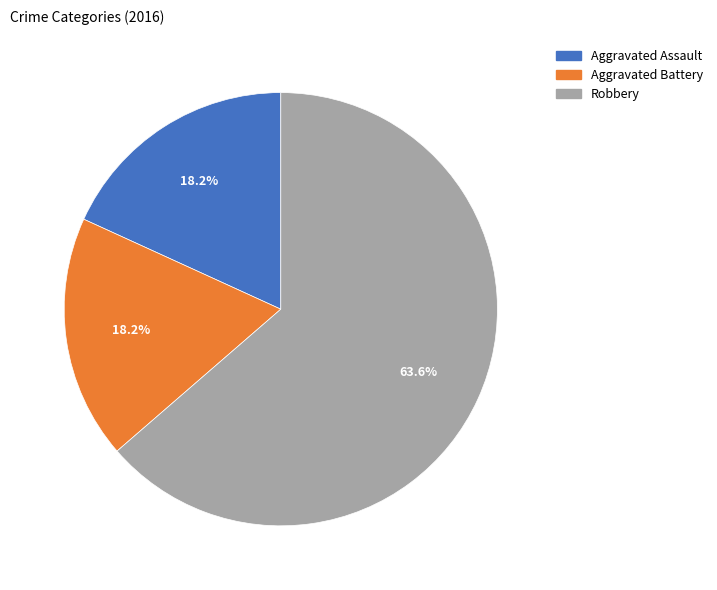

What percentage do Robbery and Aggravated Battery together represent?

81.8%